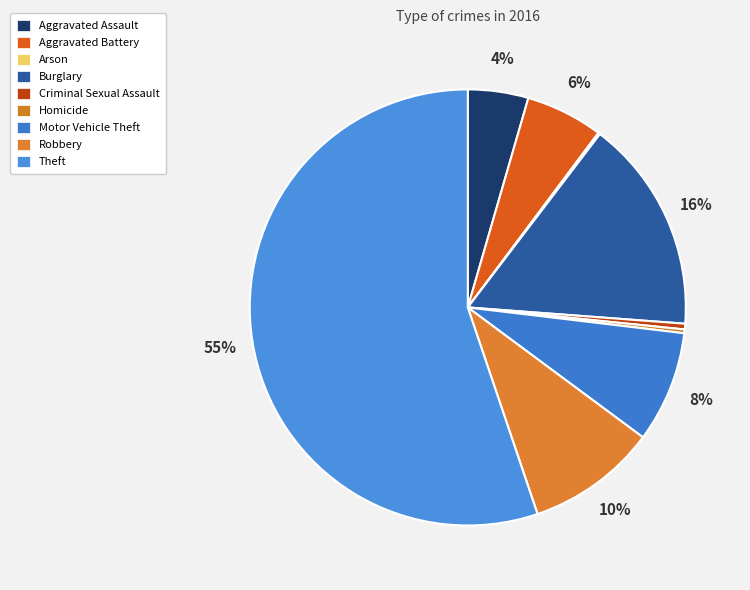

To the nearest percent, what percentage of the pie is Theft?

55%